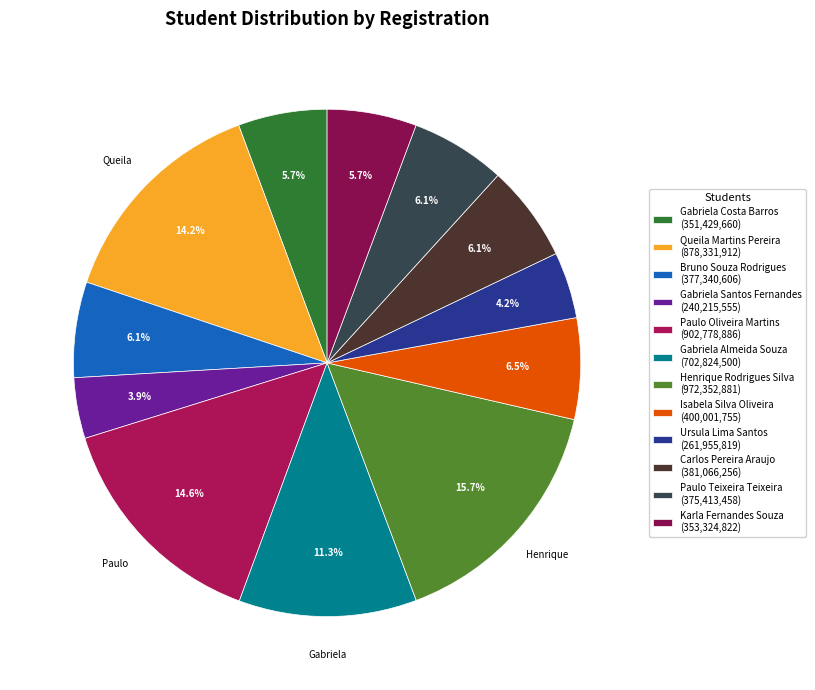

Is Gabriela Costa Barros the majority of the pie?

No